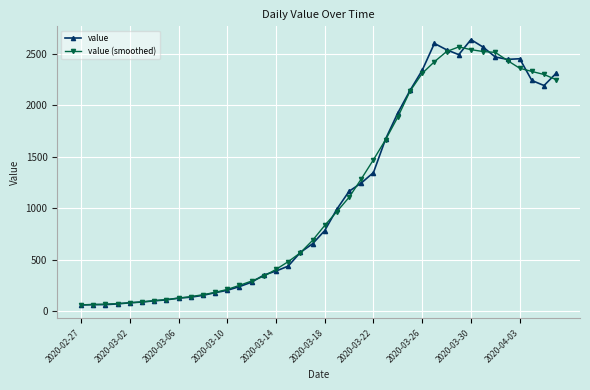

What is the lowest value of the value series?

61.0